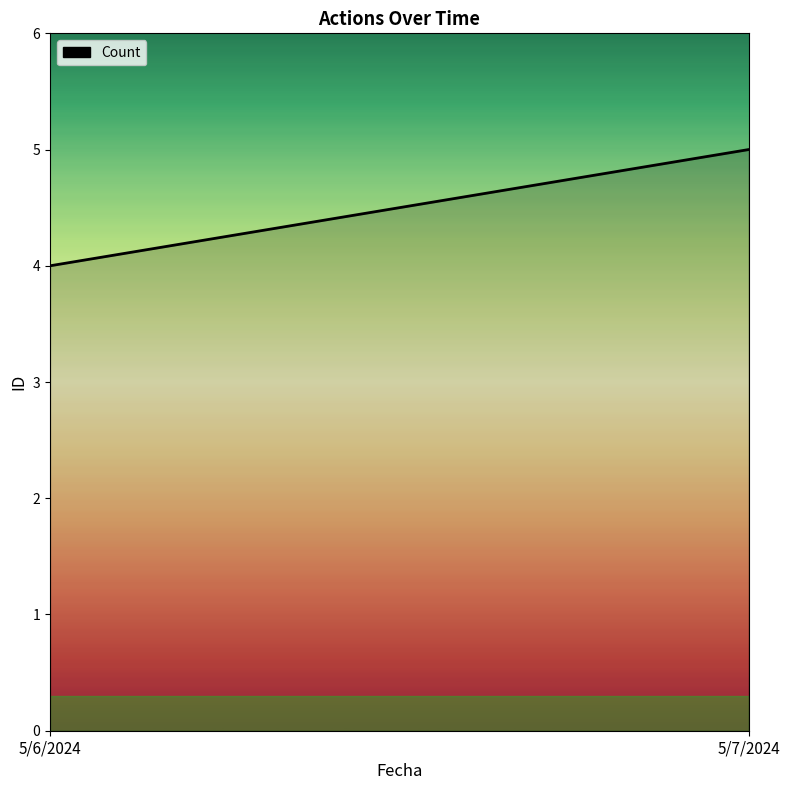

Does the chart have visible grid lines?

No